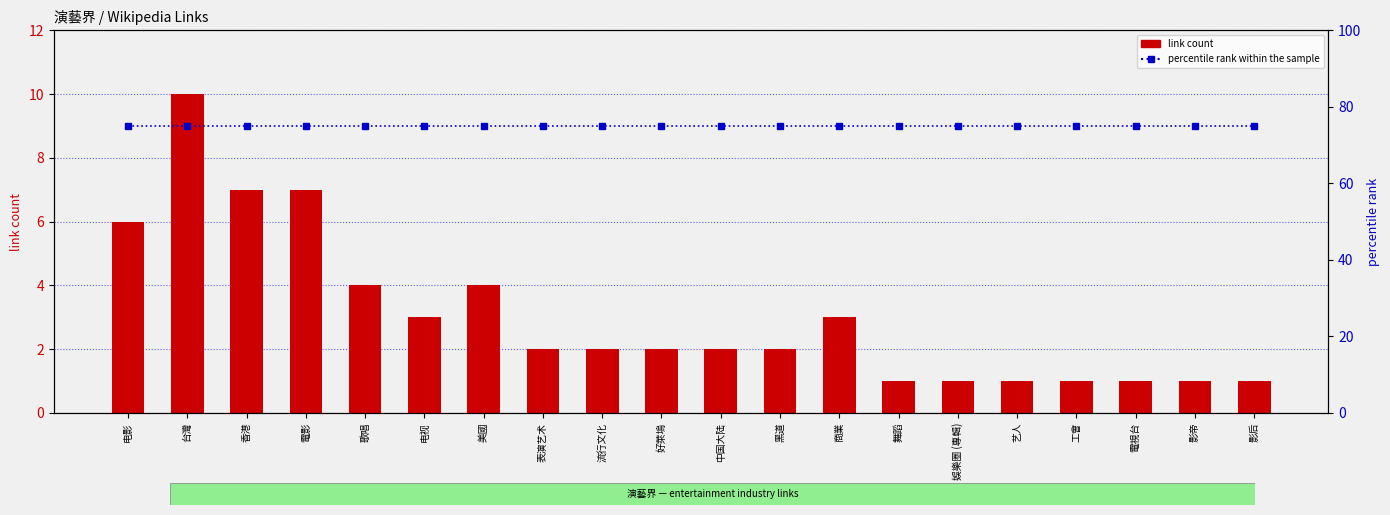

Rank the series by their maximum value, from highest to lowest.

percentile rank within the sample, link count